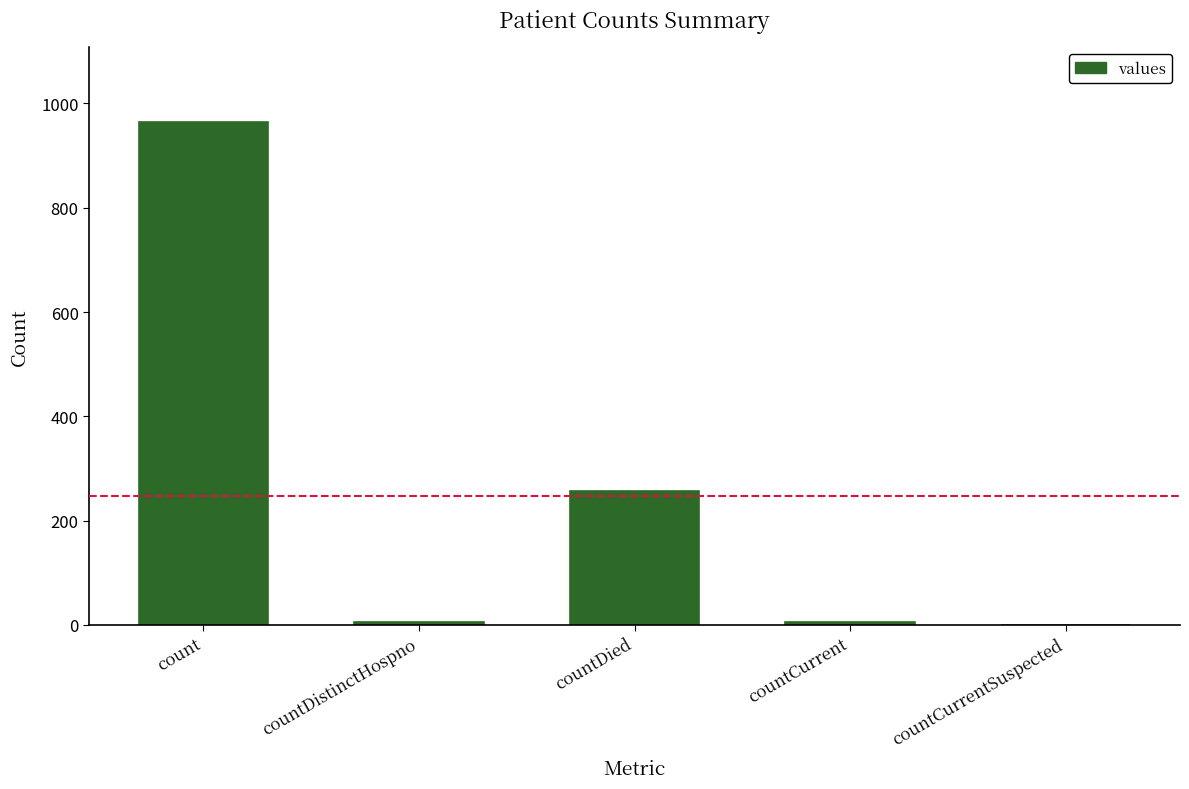

True or false: the data shows 432 at countDied.

False